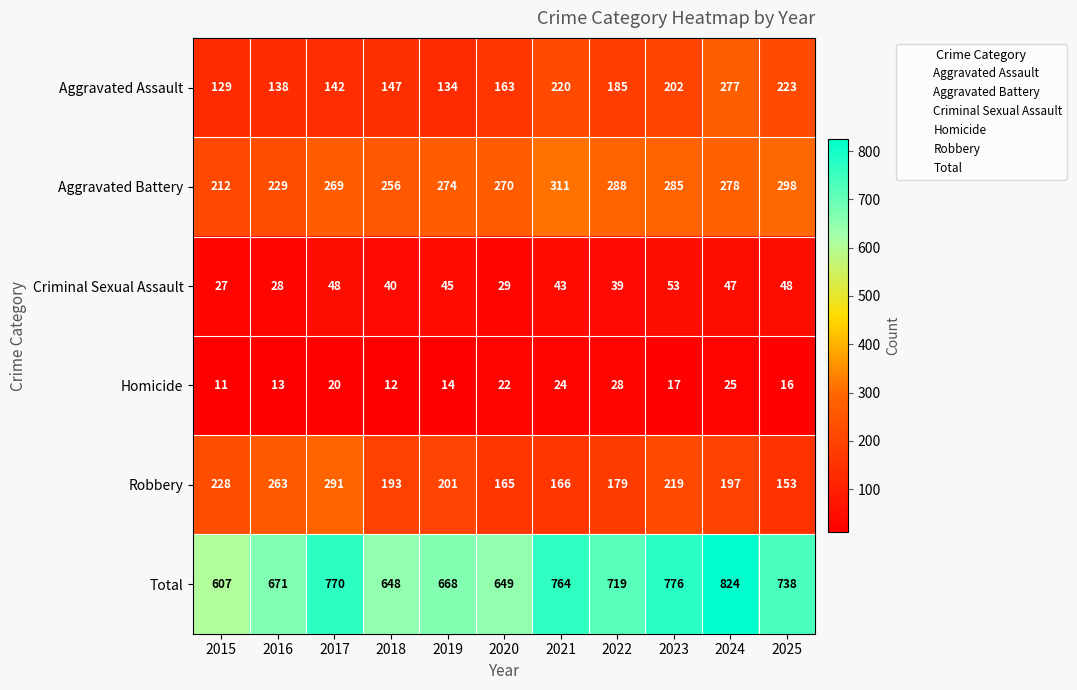

What is the sum of all Criminal Sexual Assault values?

447